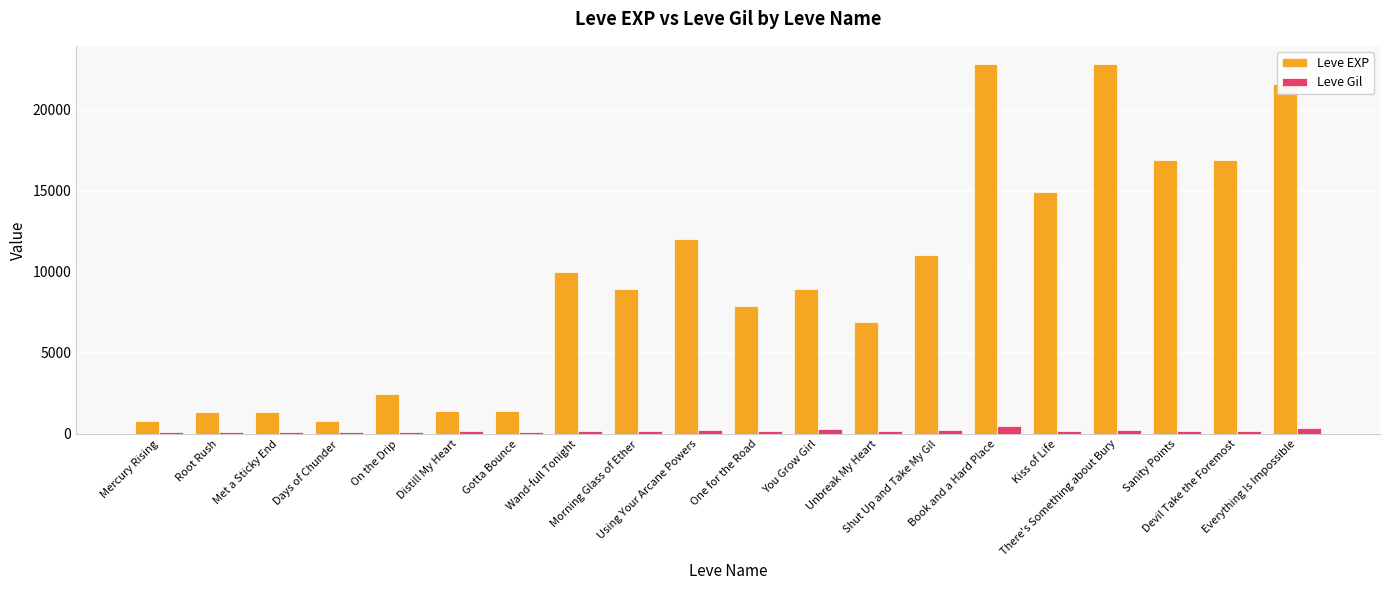

What is the spread (max minus min) of values at One for the Road?

7712